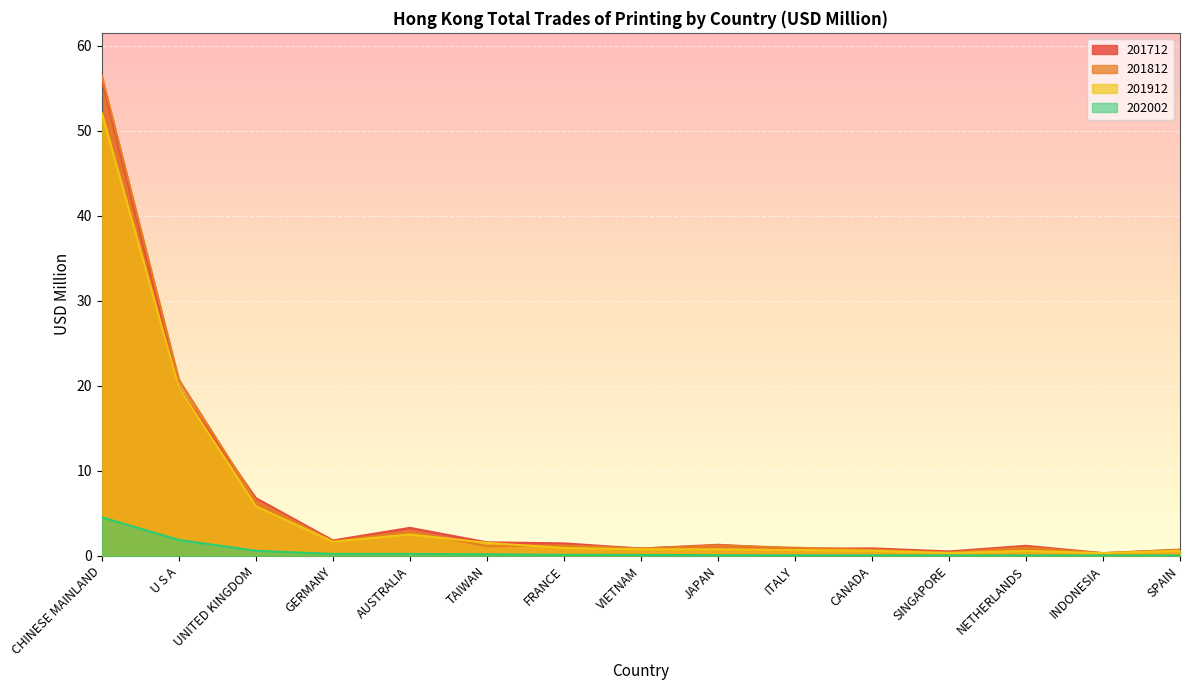

At which label is 201912 closest to 26?

U S A